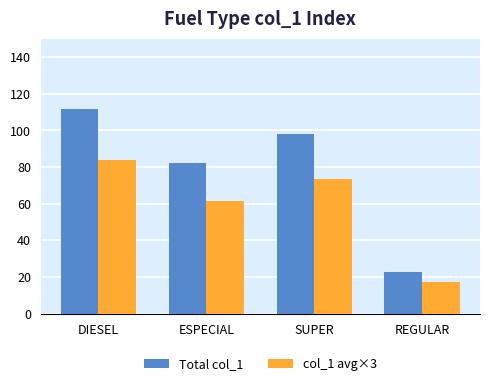

How many data points in Total col_1 are less than 98?

2